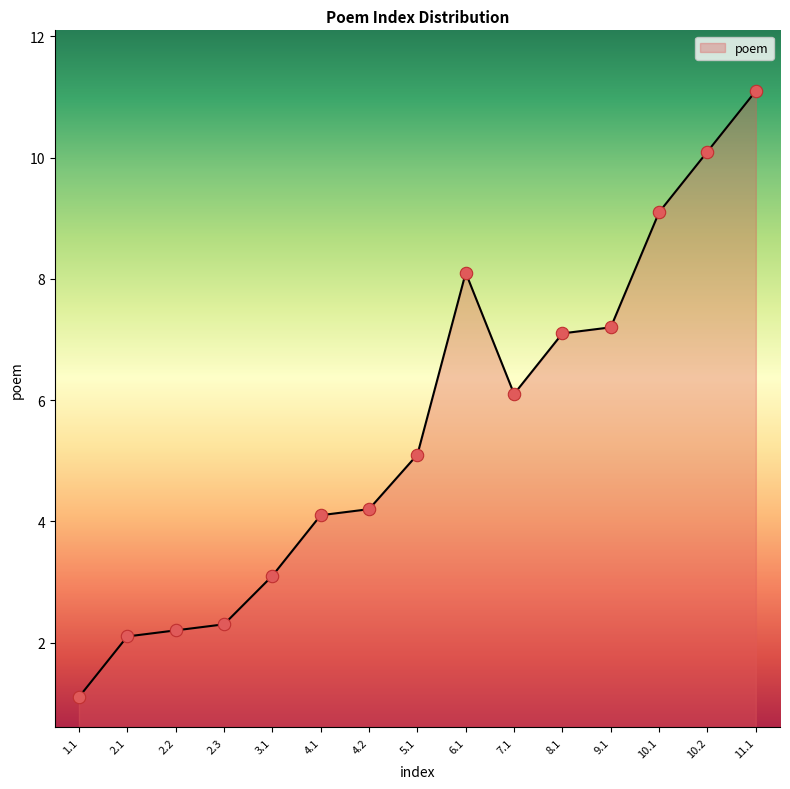

What is the change in value from 1.1 to 7.1?

+5.0